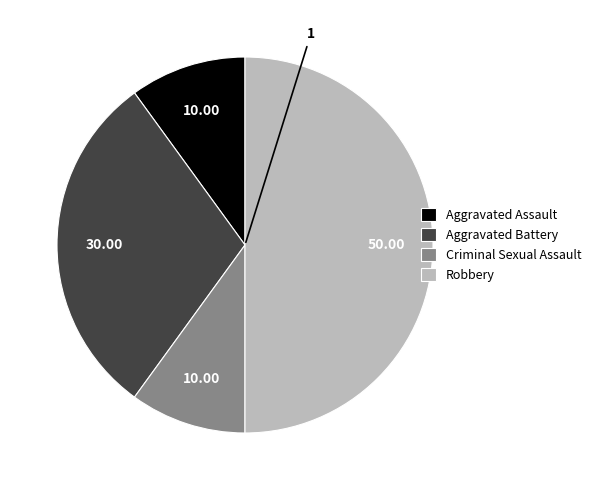

Approximately how many times larger is the value at Aggravated Assault compared to Criminal Sexual Assault?

1.0